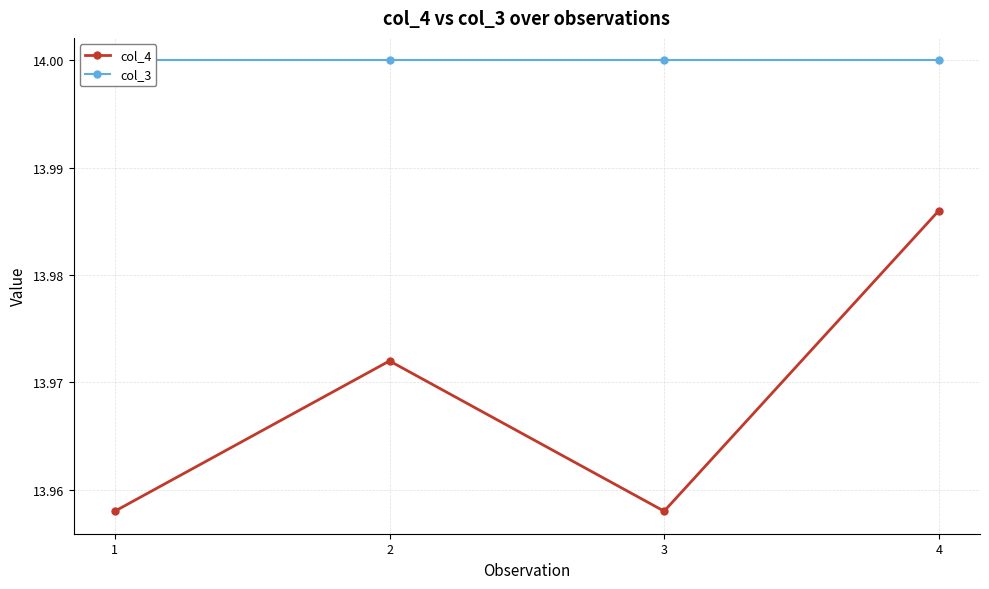

What is the minimum value for col_4?

14.0